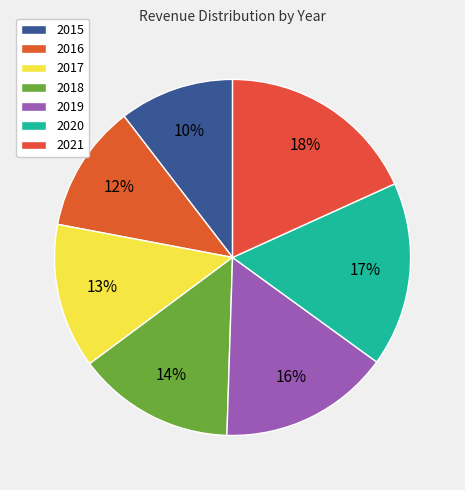

Rank the categories by value from highest to lowest.

2021, 2020, 2019, 2018, 2017, 2016, 2015